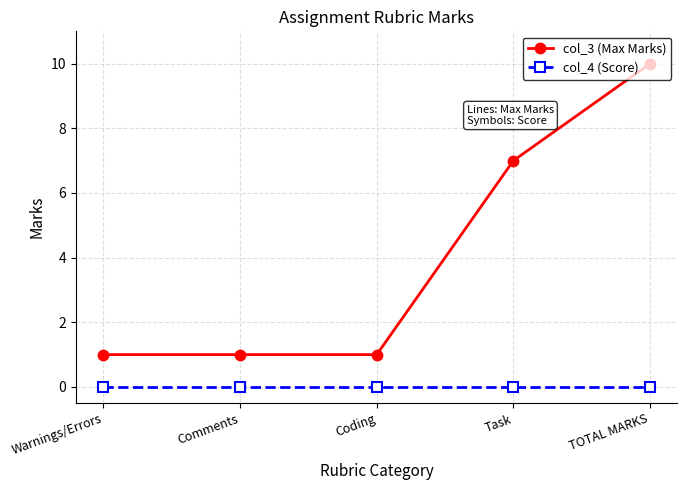

Is it true that col_3 (Max Marks) equals 1 at Warnings/Errors?

True